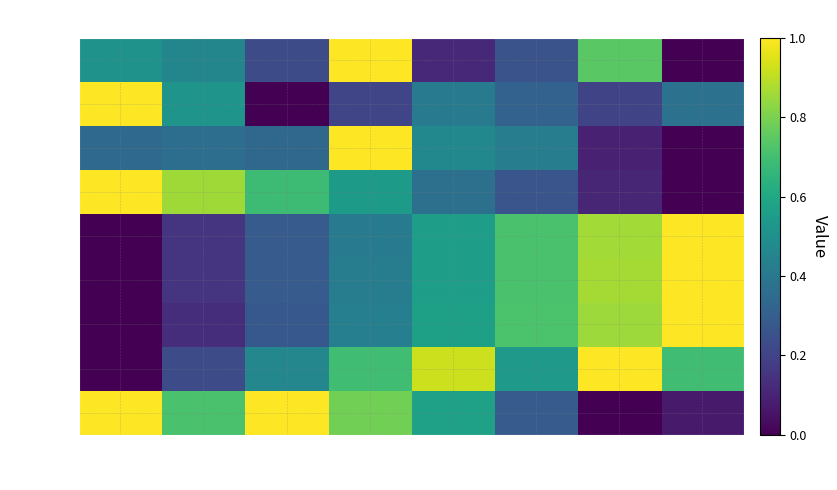

What is the spread (max minus min) of values at col_4?

0.8